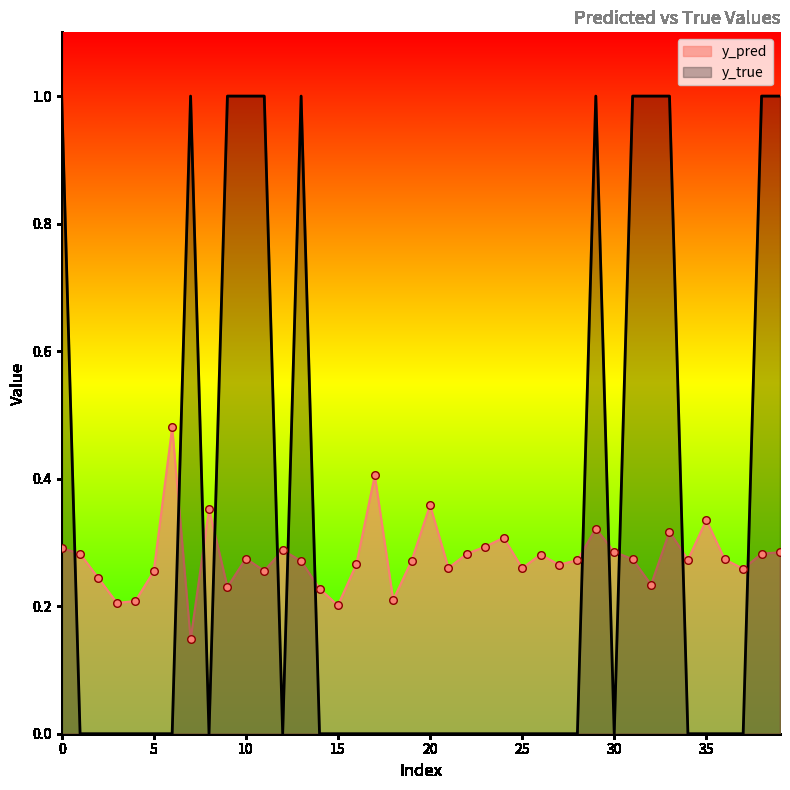

What is the maximum value shown in the chart?

1.0